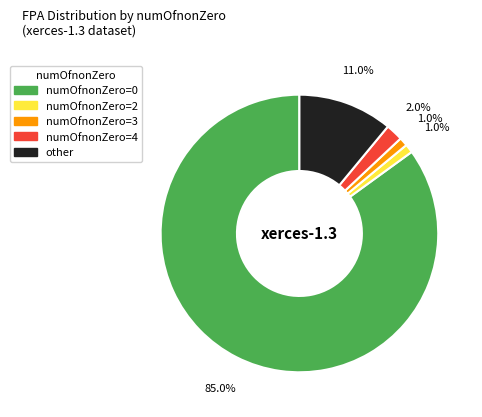

Does numOfnonZero=2 represent more than half of the total?

No